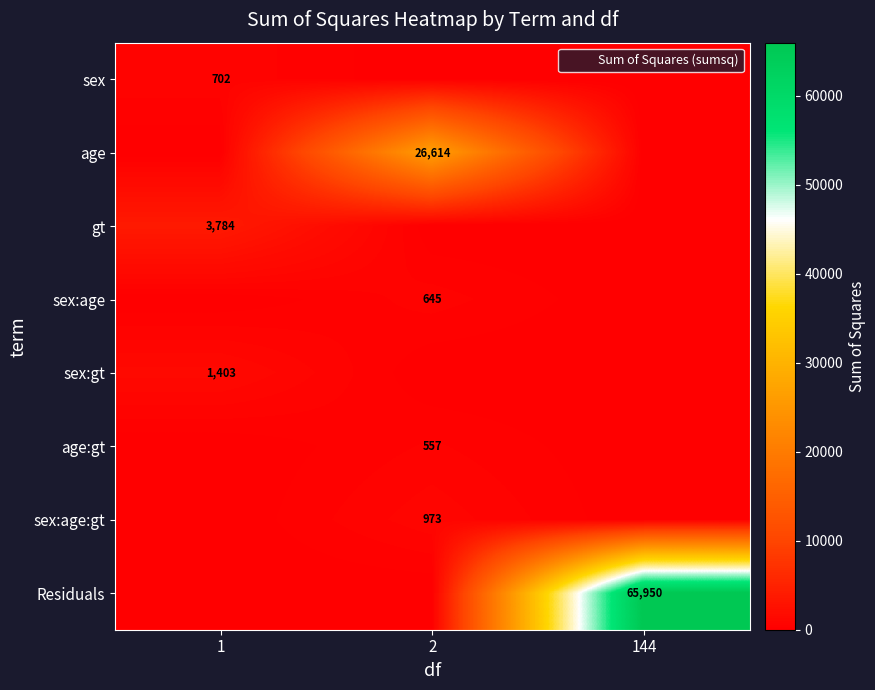

Between 2 and 144, which series saw the biggest shift?

Residuals